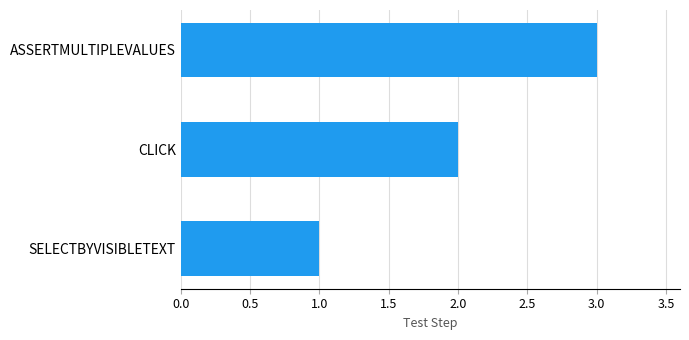

Which has a higher value, SELECTBYVISIBLETEXT or ASSERTMULTIPLEVALUES?

ASSERTMULTIPLEVALUES